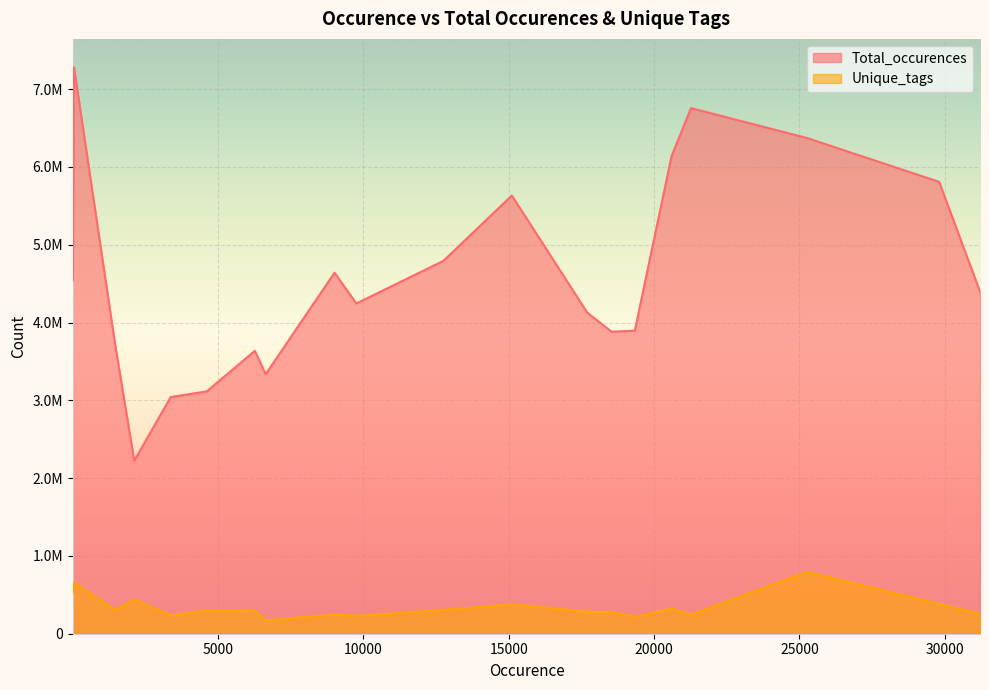

True or false: Total_occurences and Unique_tags cross at least once.

False